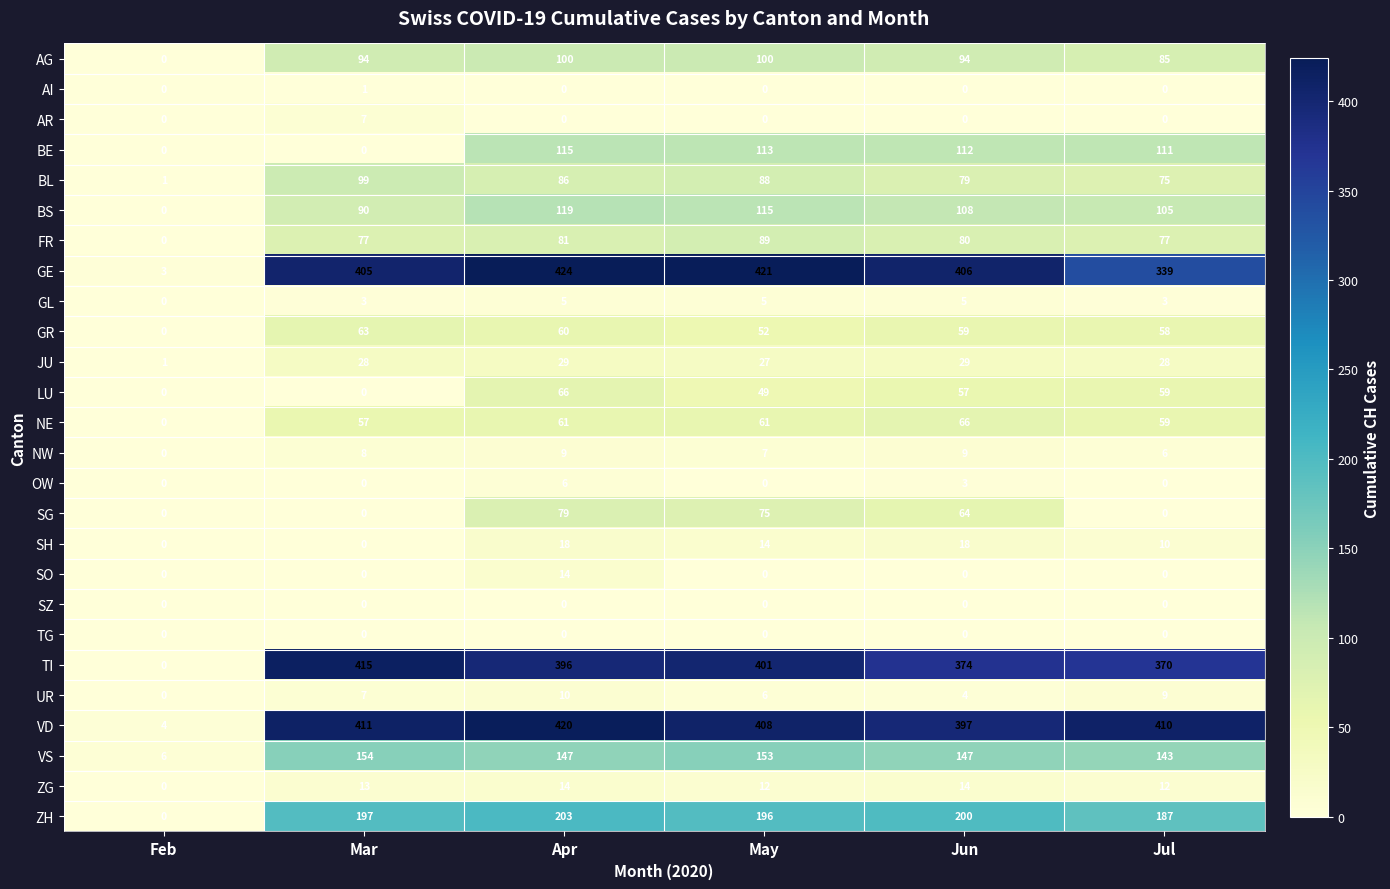

What value does the SH series have at Apr, to the nearest 5?

20